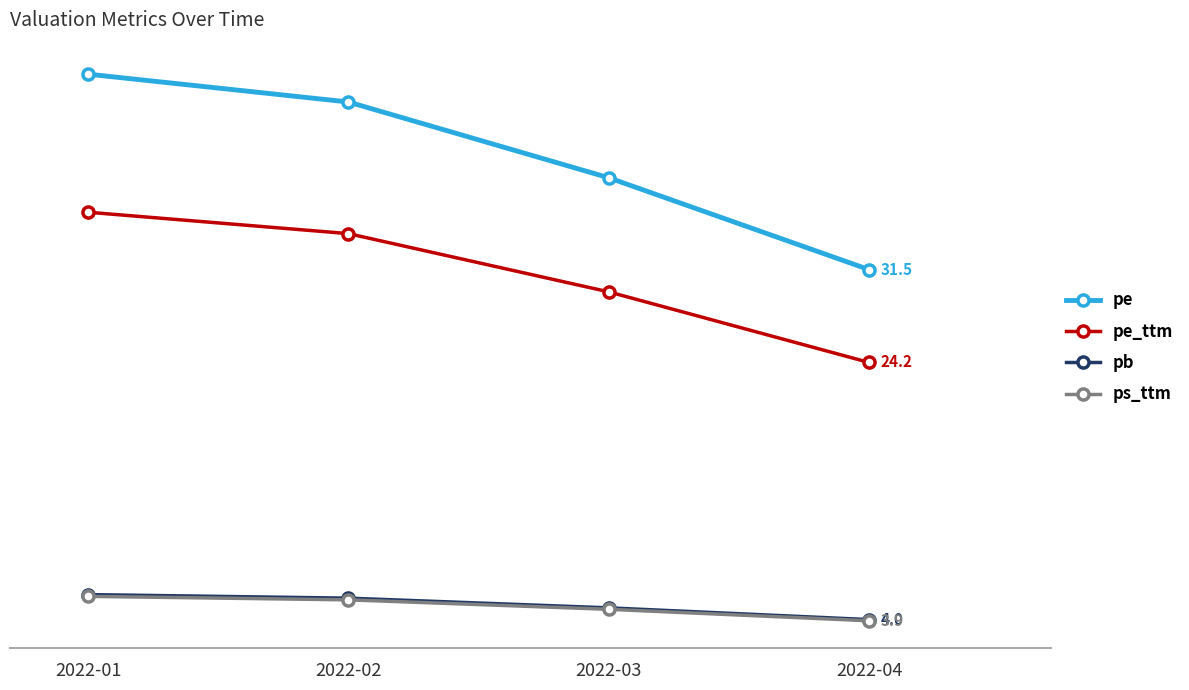

What is the value of the pb point at the 4th from the left?

4.0